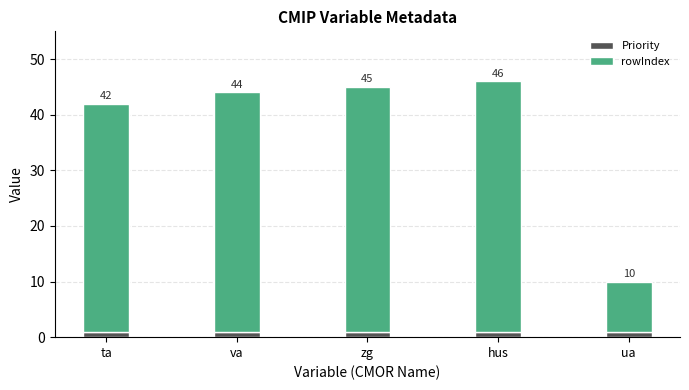

Which series has the largest total across all categories?

rowIndex